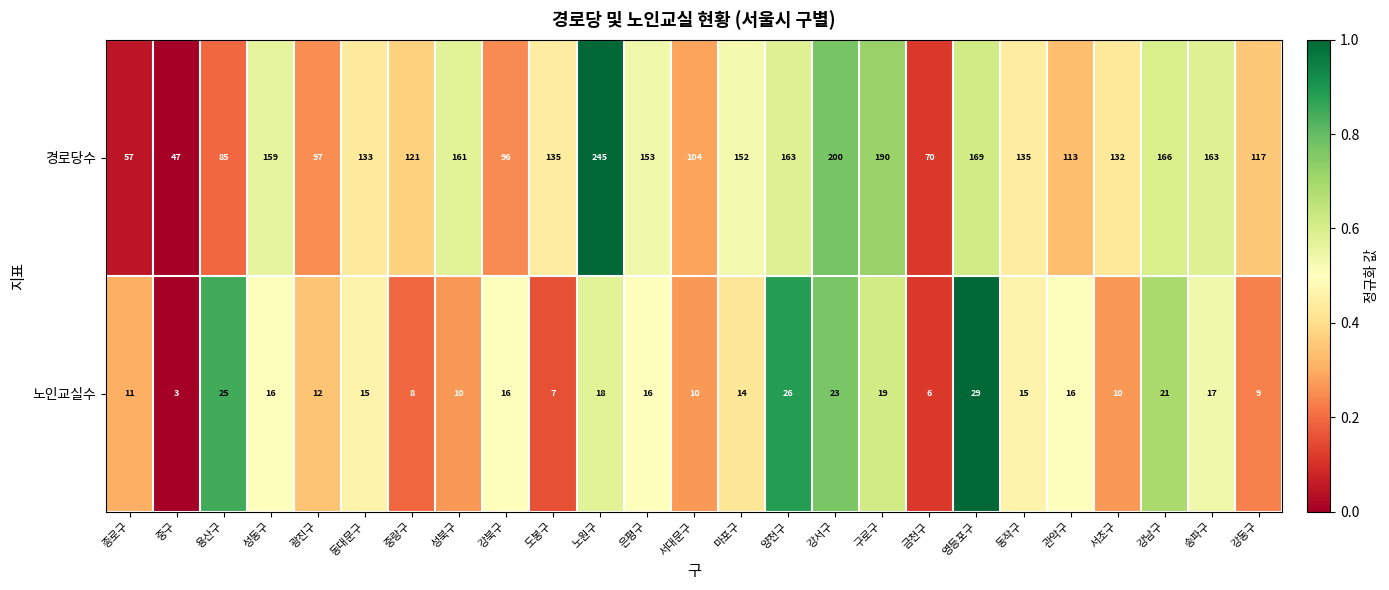

Which label corresponds to the largest value in the chart?

노원구